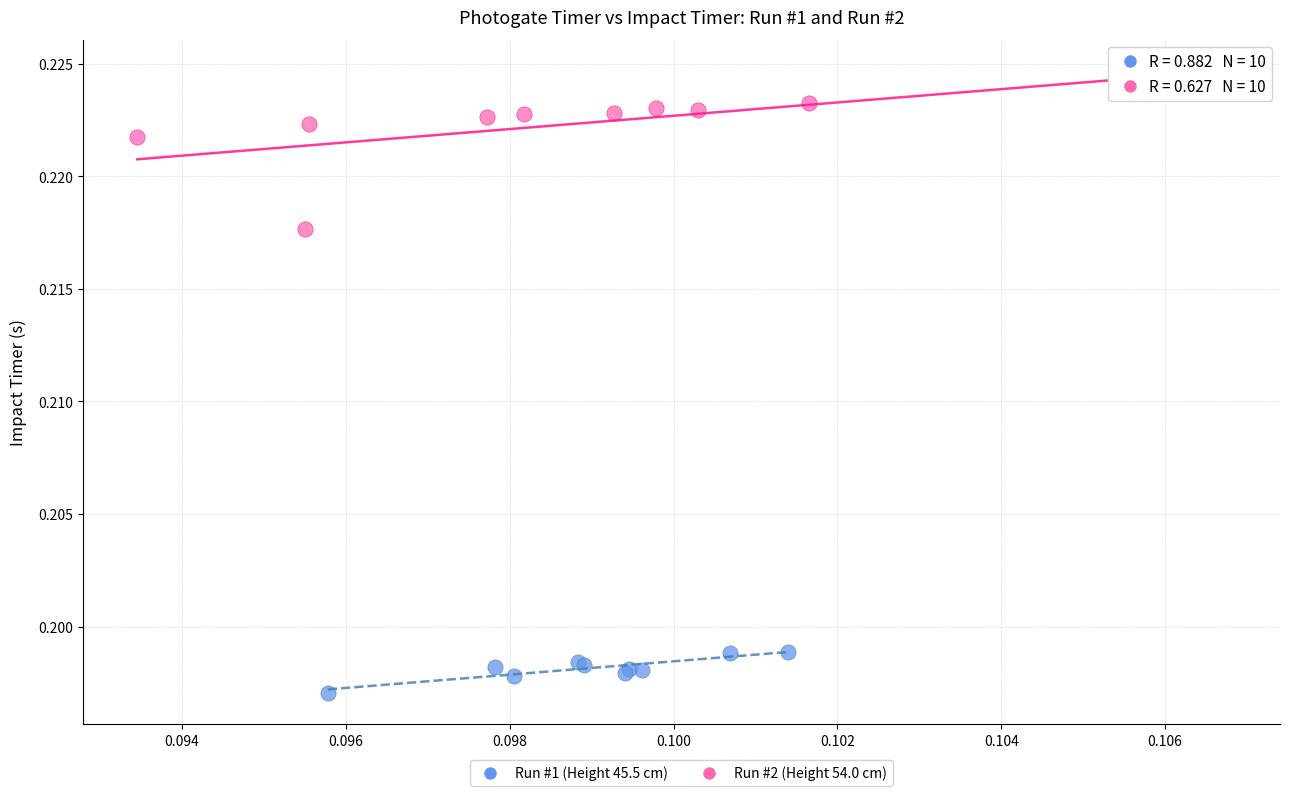

Which series has the widest spread of Y values?

Run #2 (Height 54.0 cm)